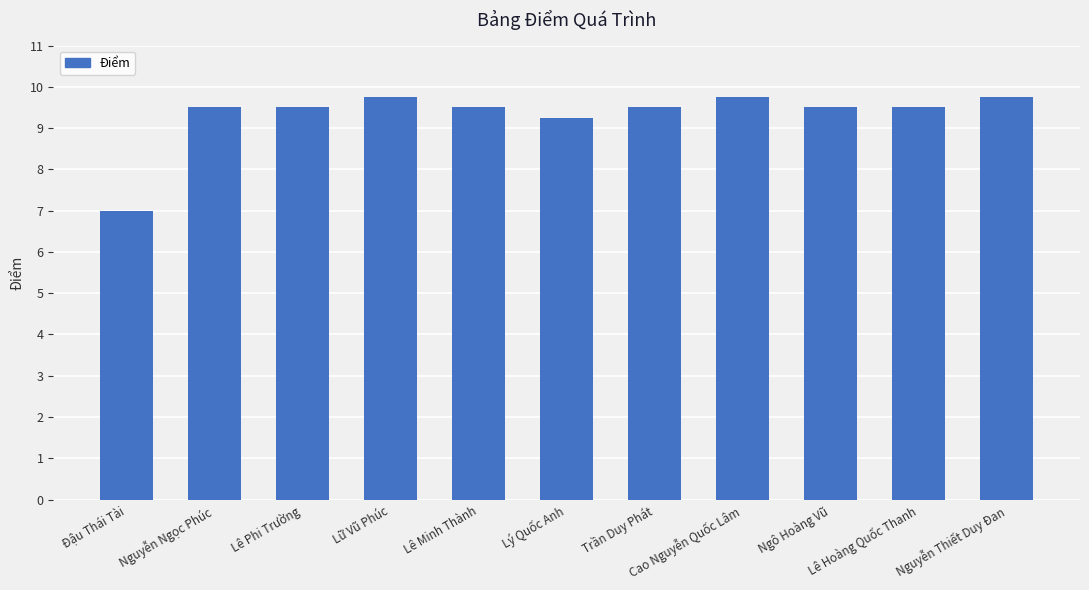

Where does the data first go above 9?

Nguyễn Ngọc Phúc